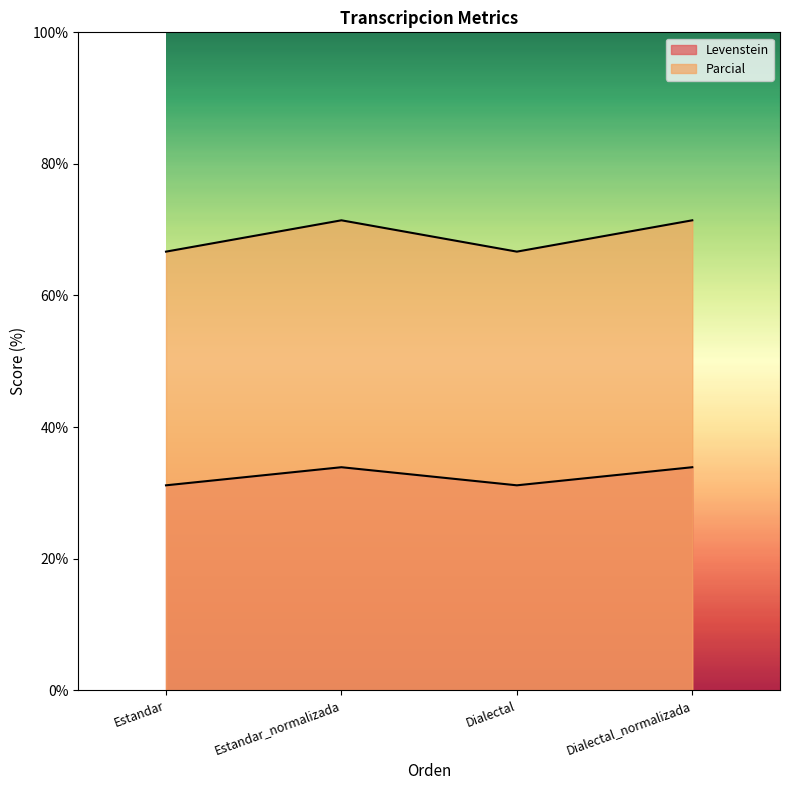

At which category is the sum across all series the highest?

Estandar_normalizada